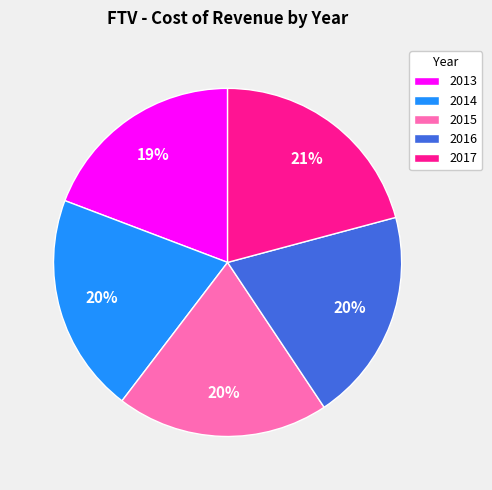

How many slices are in this pie chart?

5